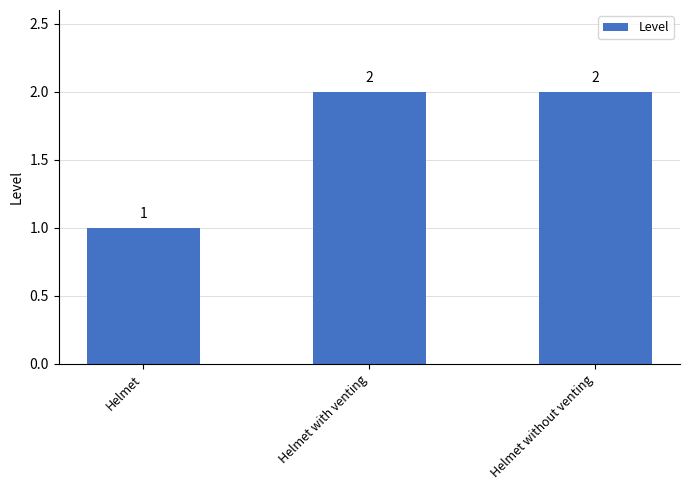

How many values are between 1 and 2?

3